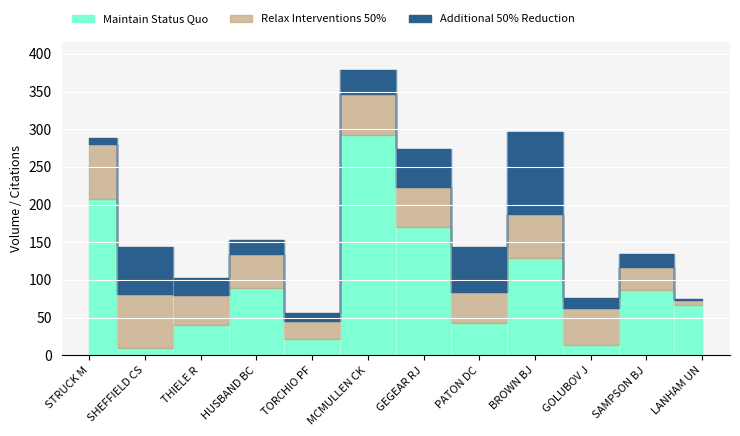

Where does the Additional 50% Reduction series first go above 23?

SHEFFIELD CS